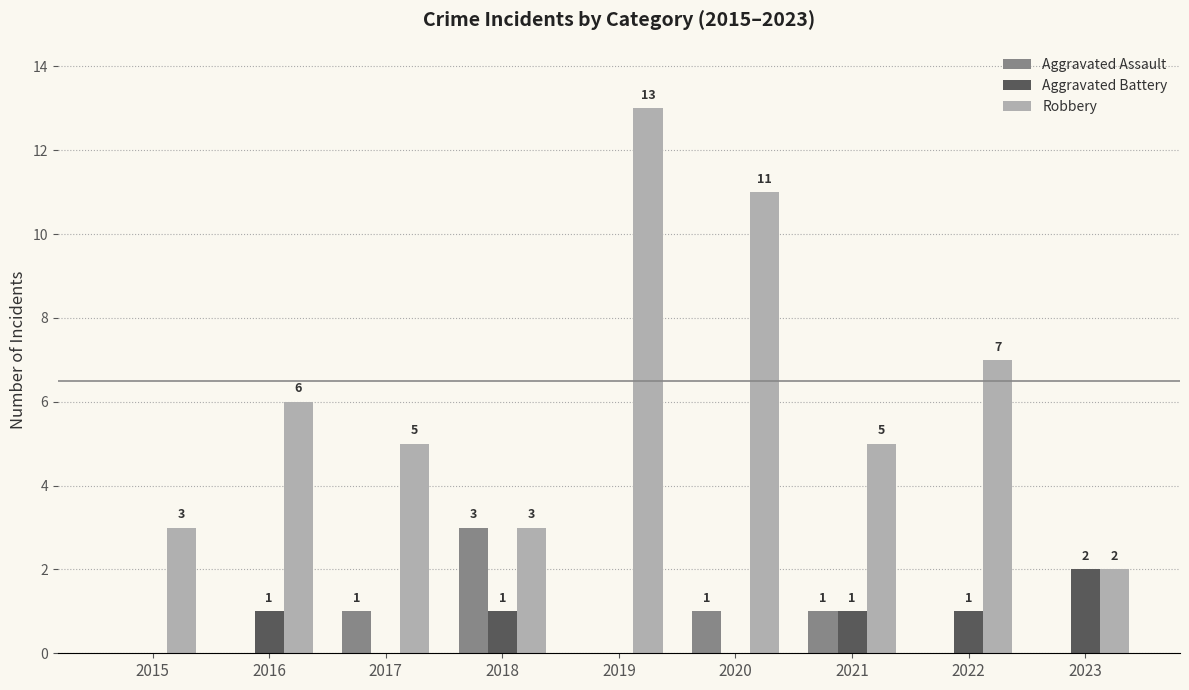

What is the greatest value displayed?

13